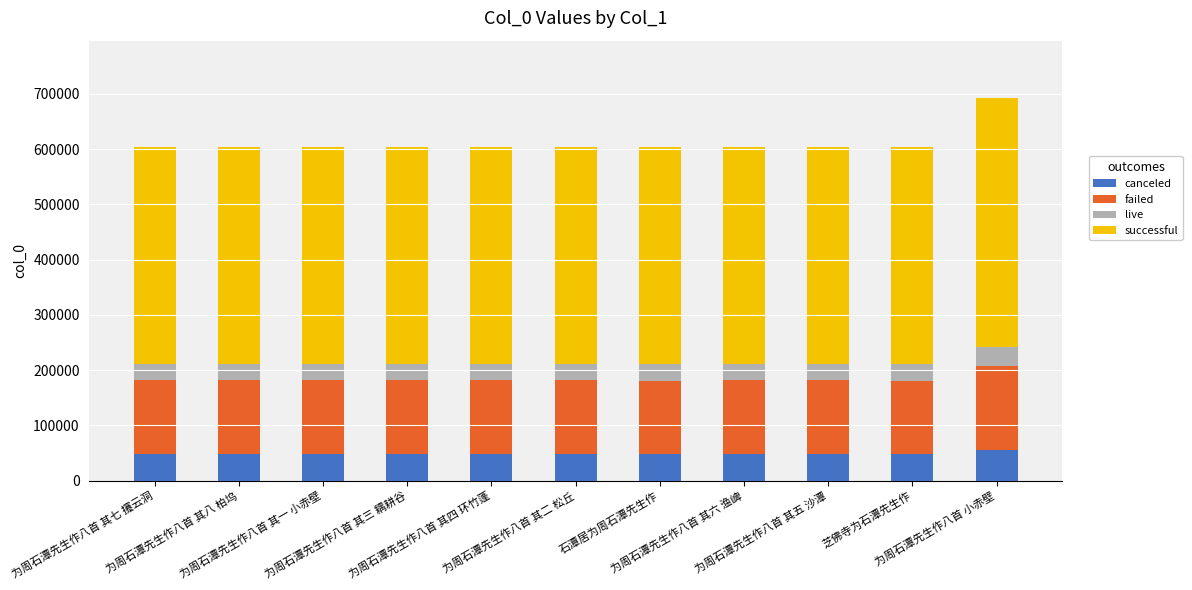

What is the maximum value for canceled?

55411.3